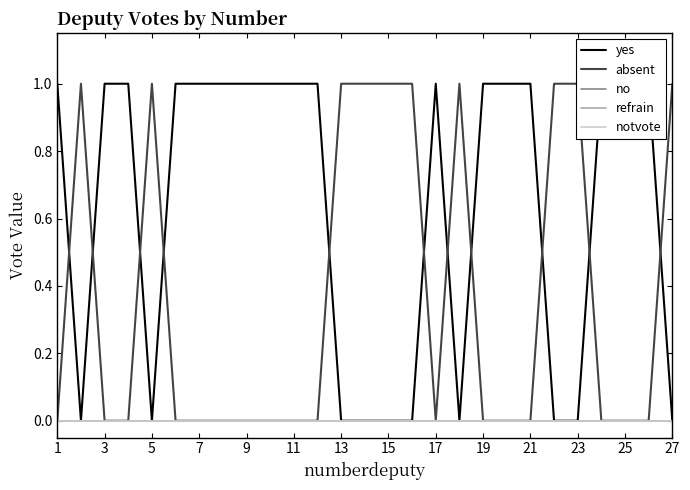

Is the value of notvote at 23 greater than the value of refrain at 19?

No